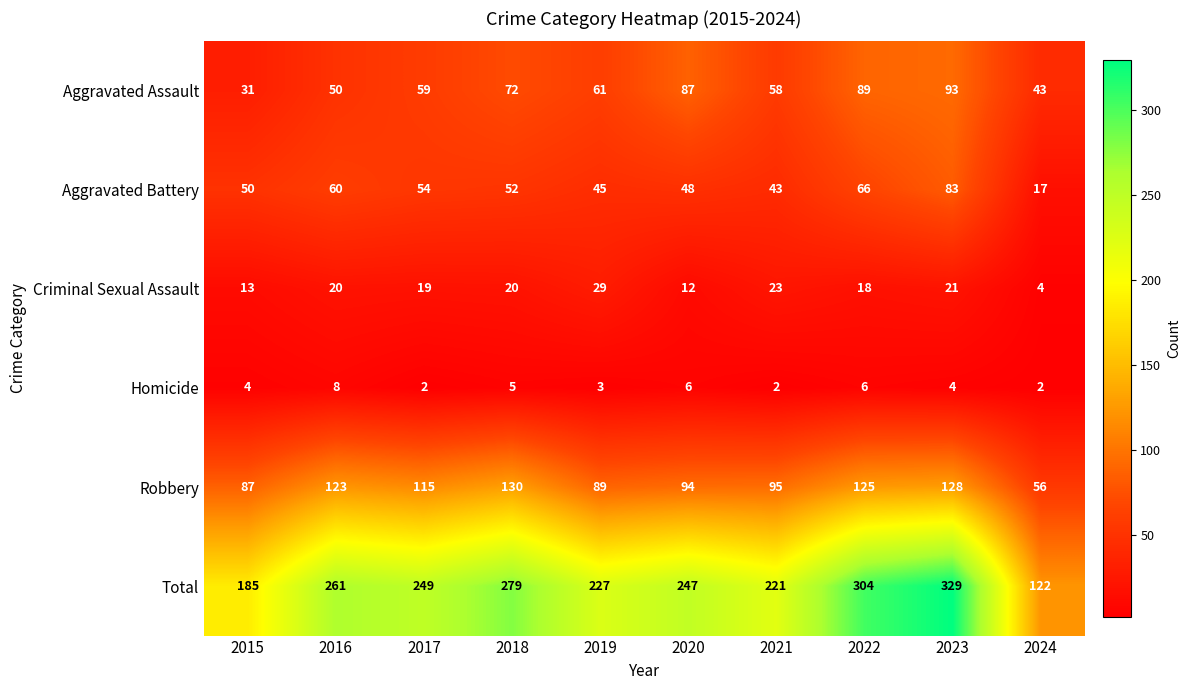

What is the spread (max minus min) of values at 2016?

253